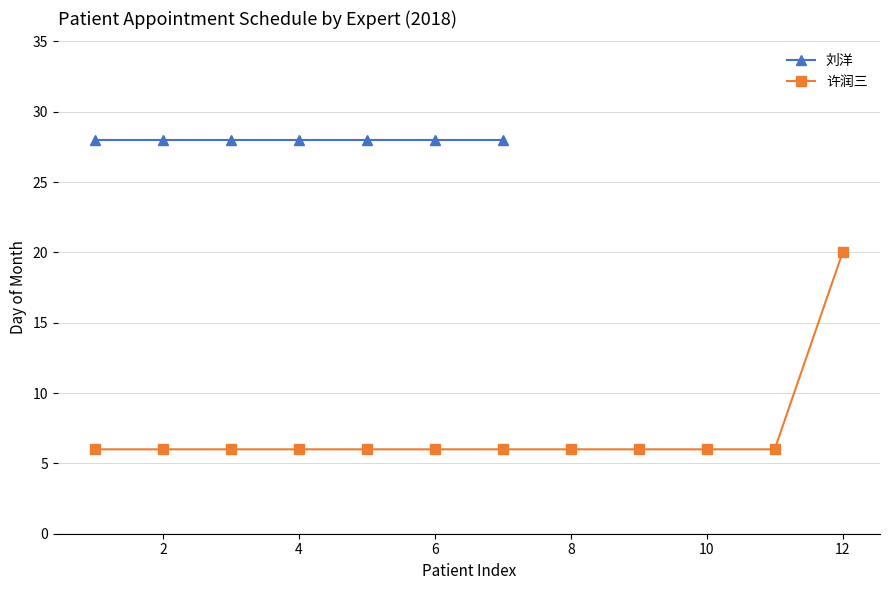

What is the highest value of the 许润三 series?

20